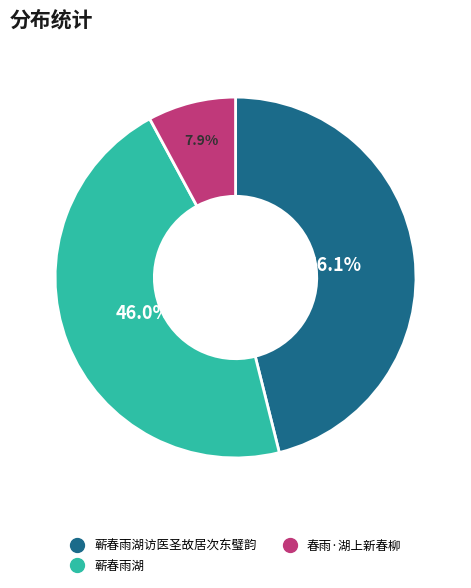

Does any single category account for the majority?

No